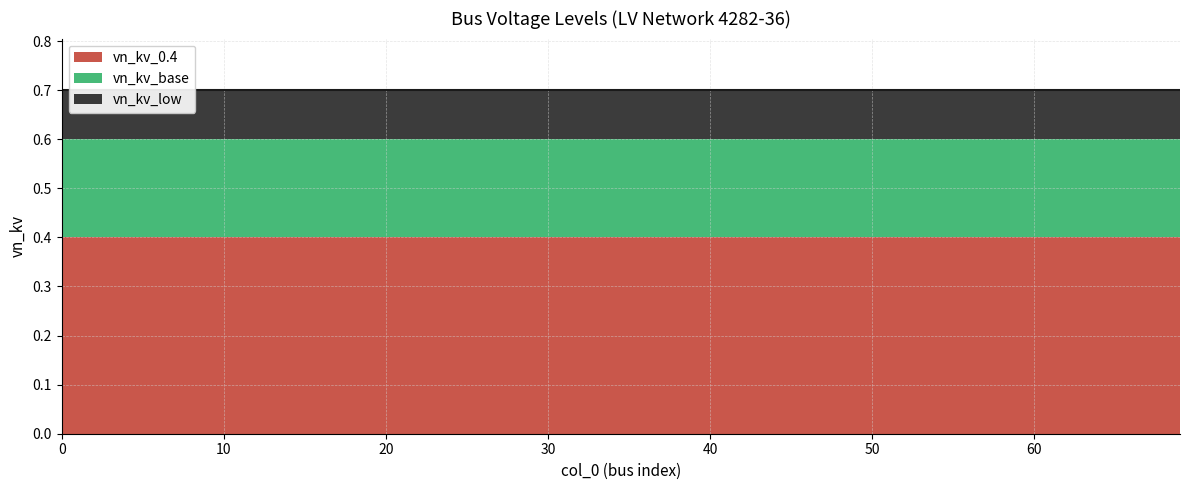

Is the value of vn_kv_low at 35 greater than the value of vn_kv_base at 60?

No